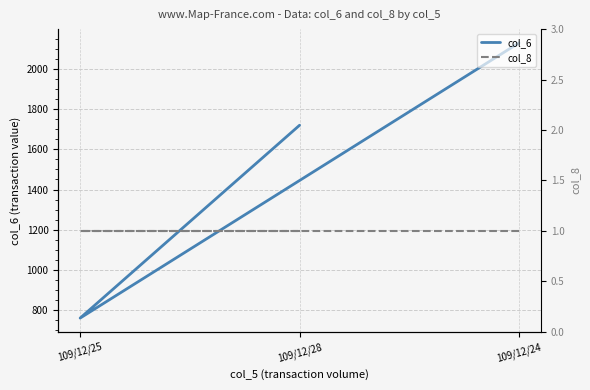

Reading right to left, list all the values displayed in this chart.

col_6: 109/12/28=1720	109/12/25=760	109/12/24=2130
col_8: 109/12/28=1	109/12/25=1	109/12/24=1